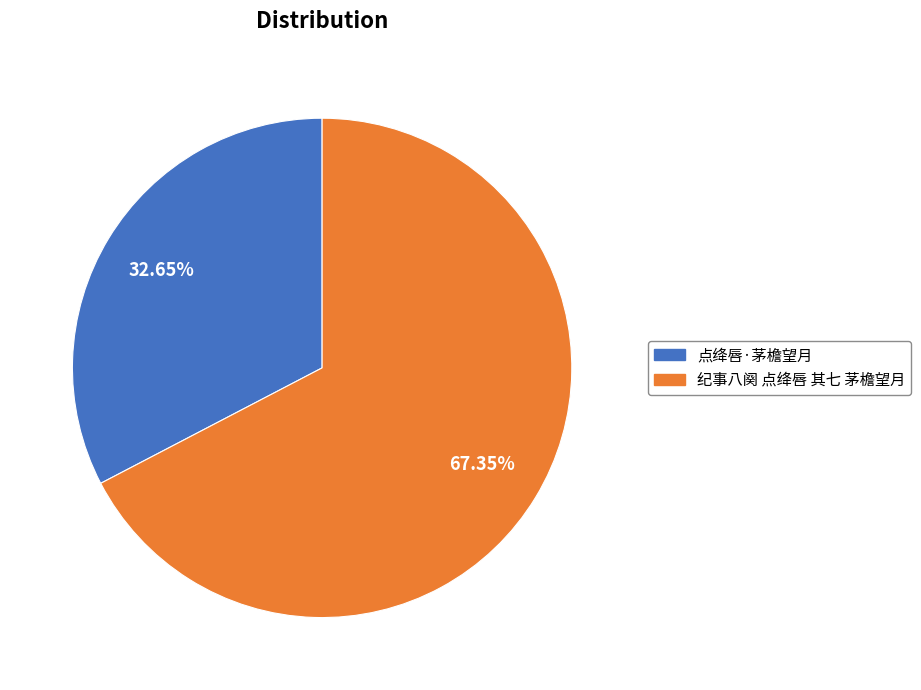

Which category has the biggest portion of the pie?

纪事八阕 点绛唇 其七 茅檐望月